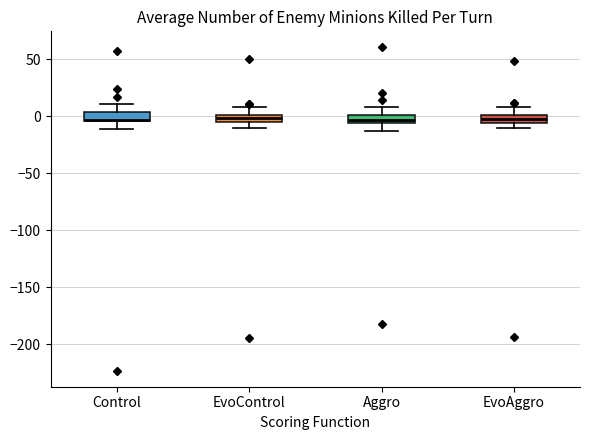

Where does the upper whisker of the box for Aggro end on the y-axis? The values are not printed on the chart, so give them approximately, as read against the axis.

10